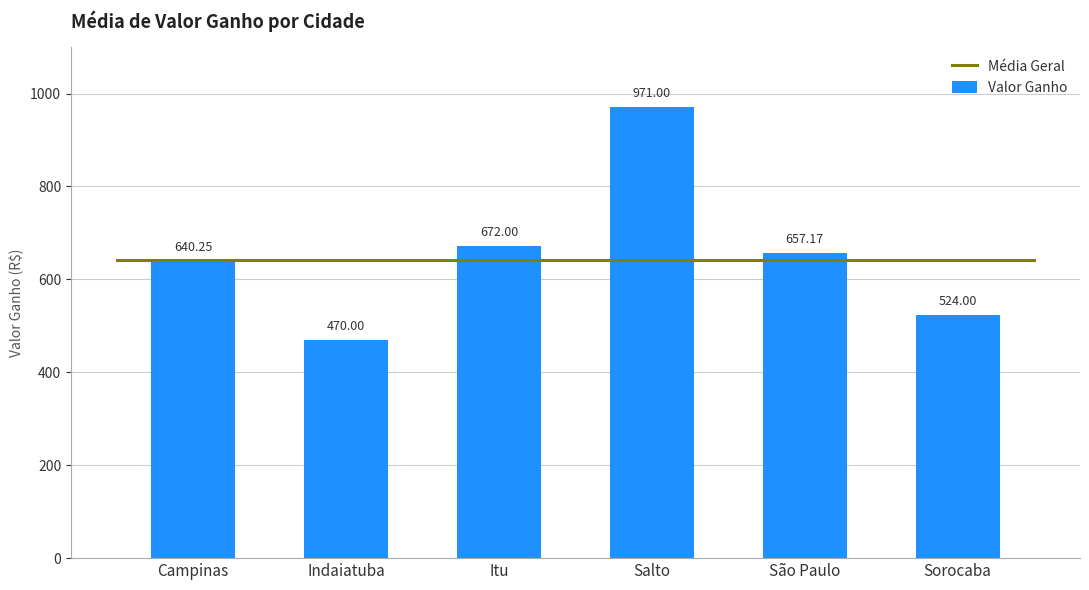

What is the greatest value displayed?

971.0